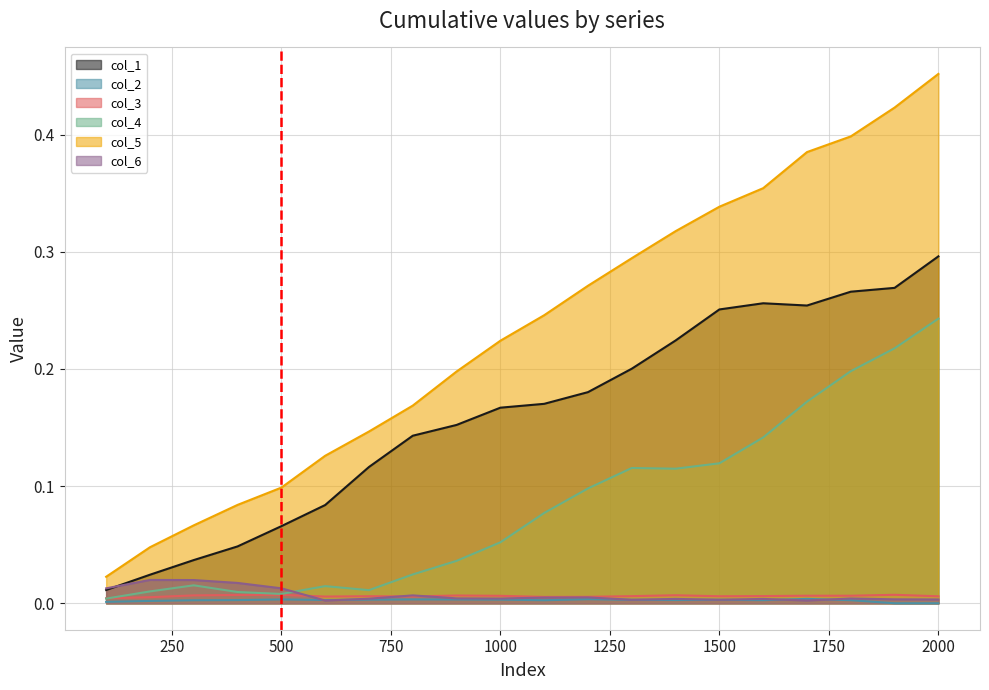

Which series has the widest spread of values?

col_5